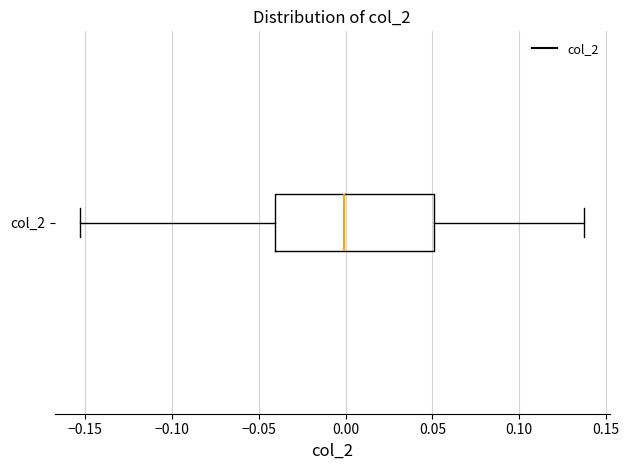

Read this box plot against the x-axis: the position of the median line, the range covered by the box, and the ends of both whiskers. The values are not printed on the chart, so give them approximately, as read against the axis.

median 0.000, box -0.040 to 0.050, whiskers -0.155 to 0.140